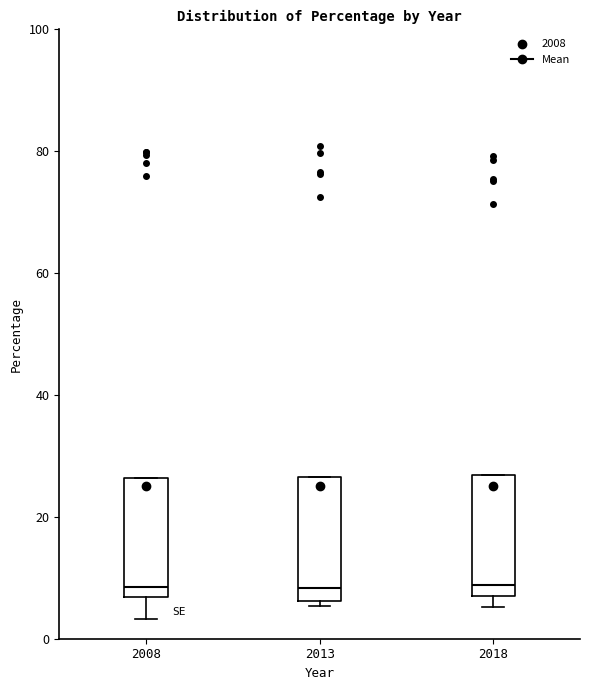

Reading left to right, read every box against the y-axis: the position of its median line, the range the box covers, and the ends of its whiskers. The values are not printed on the chart, so give them approximately, as read against the axis.

2008: median 8, box 6 to 26, whiskers 4 to 26
2013: median 8, box 6 to 26, whiskers 6 (just below the box's lower edge) to 26
2018: median 8 (just above the box's lower edge), box 8 to 26, whiskers 6 to 26